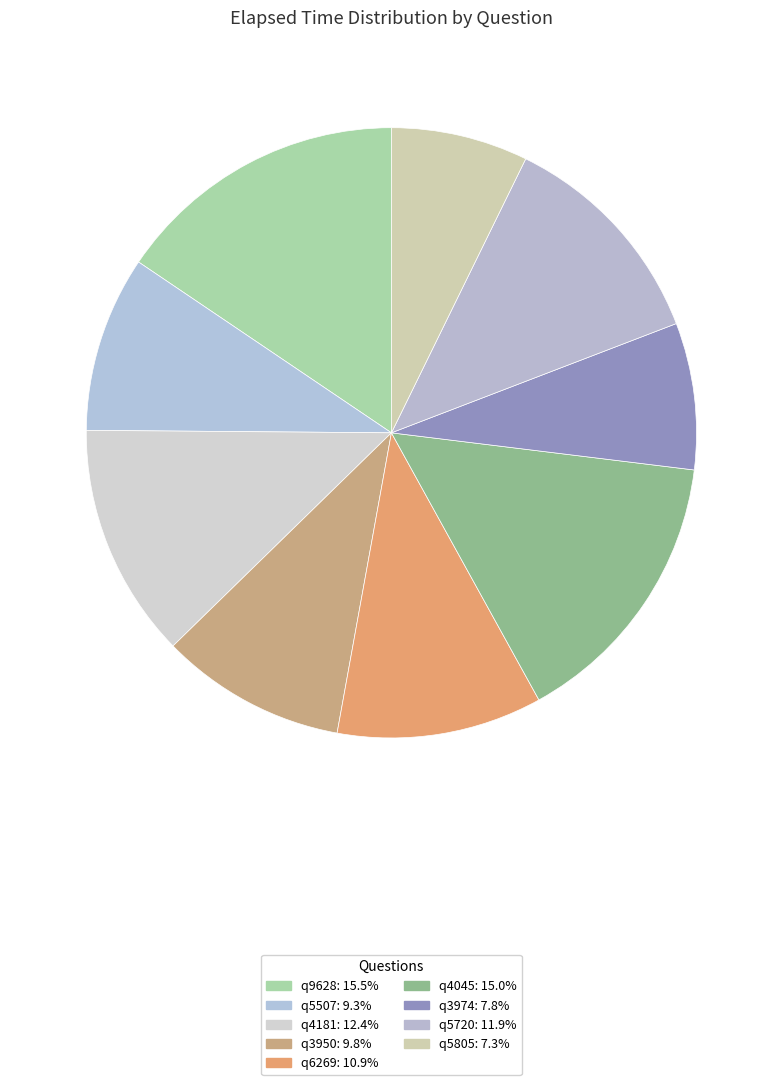

Is it true that q9628 is 1% of the pie?

False